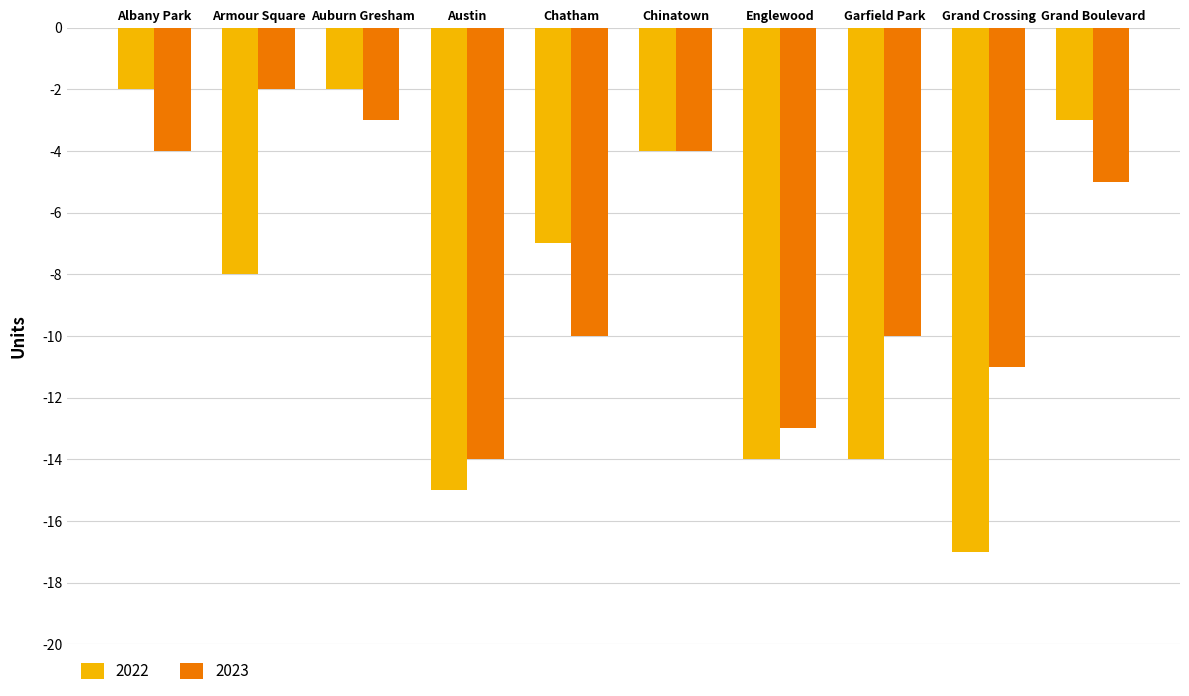

Rank the series by their average value, from lowest to highest.

2022, 2023